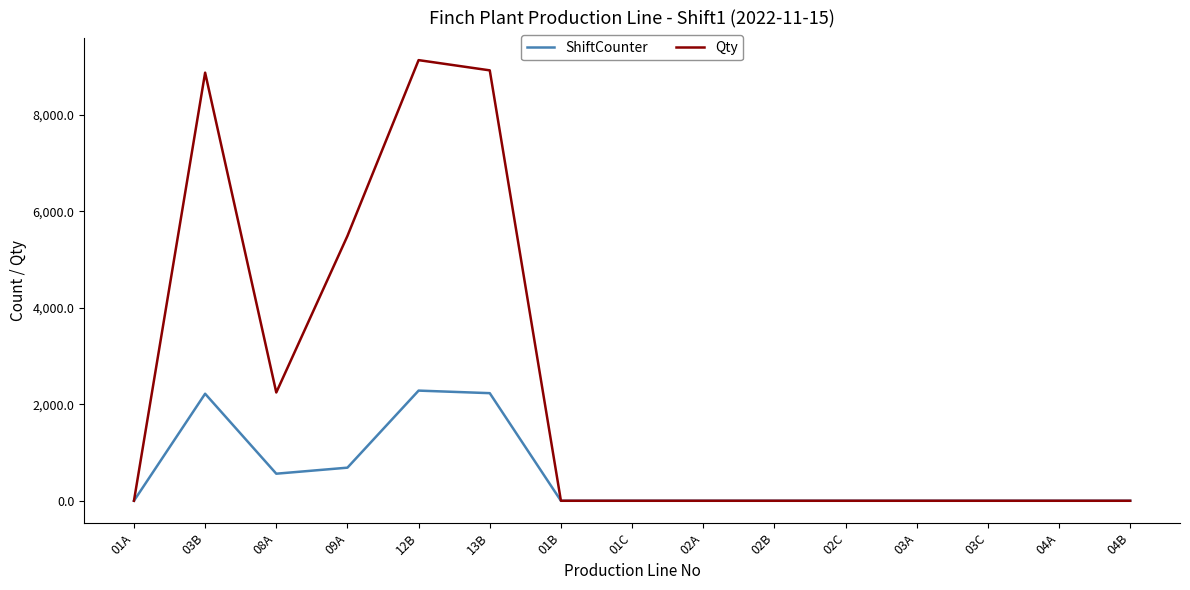

How many categories are shown in the chart?

15